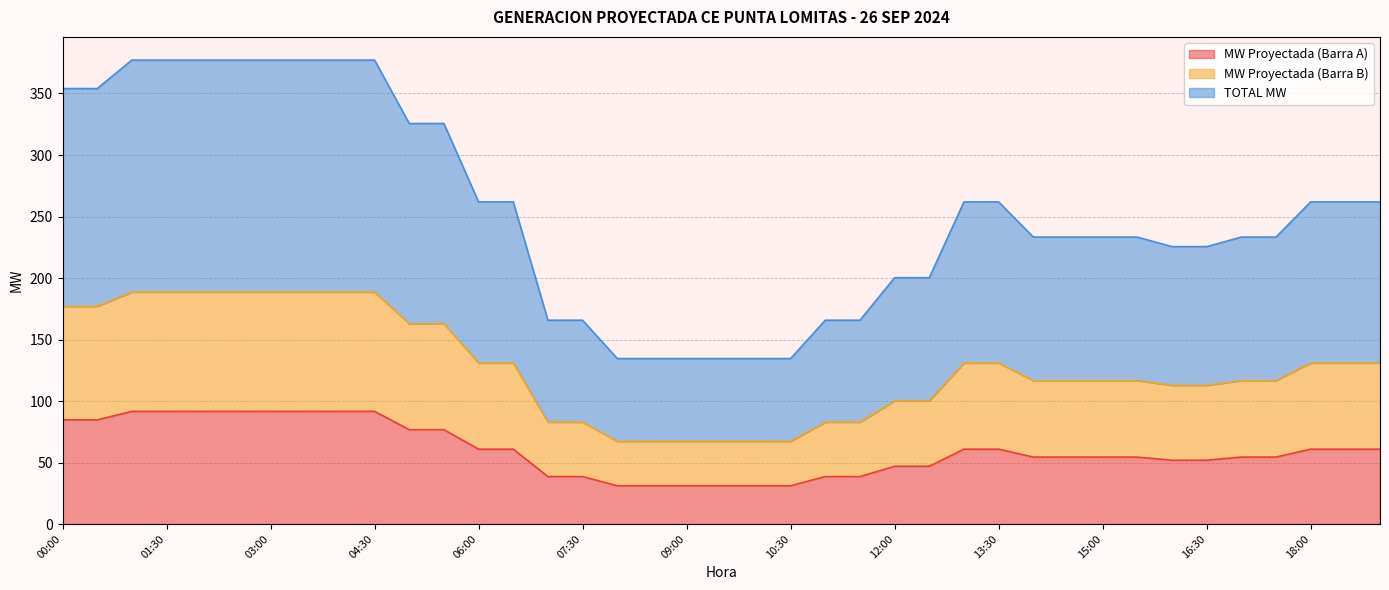

True or false: MW Proyectada (Barra B) has more than 1 interior local peaks.

False